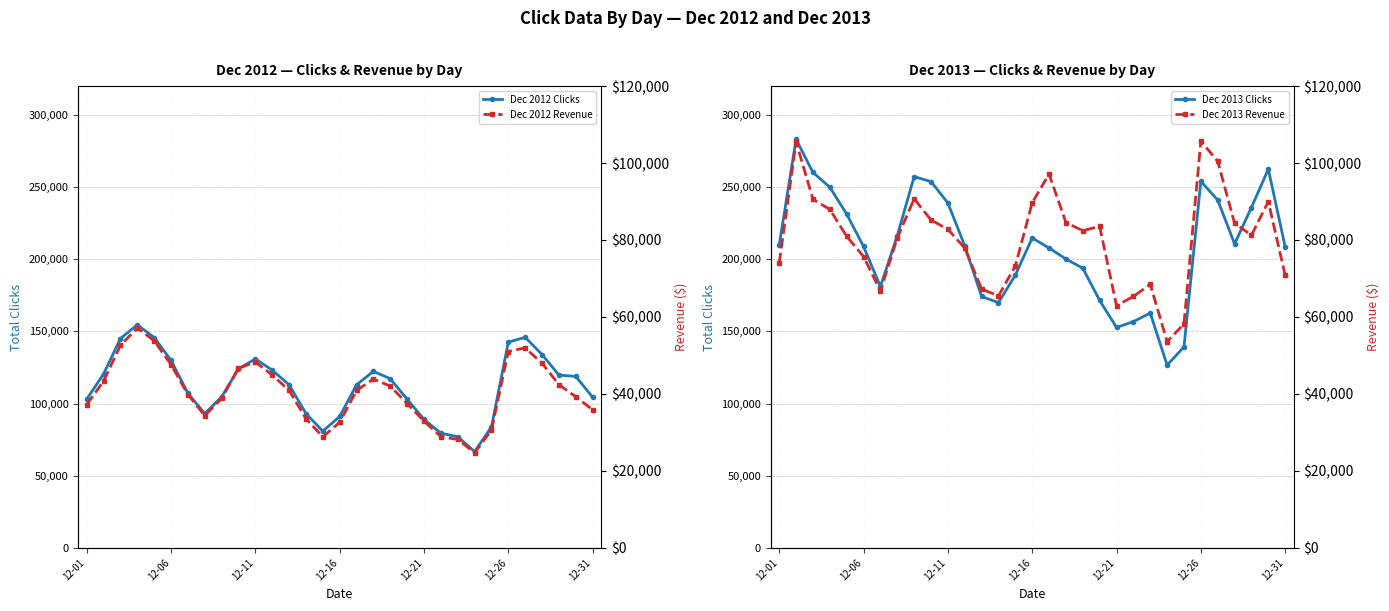

The value of Dec 2012 Clicks at 12-21 is 123086.6. True or false?

False